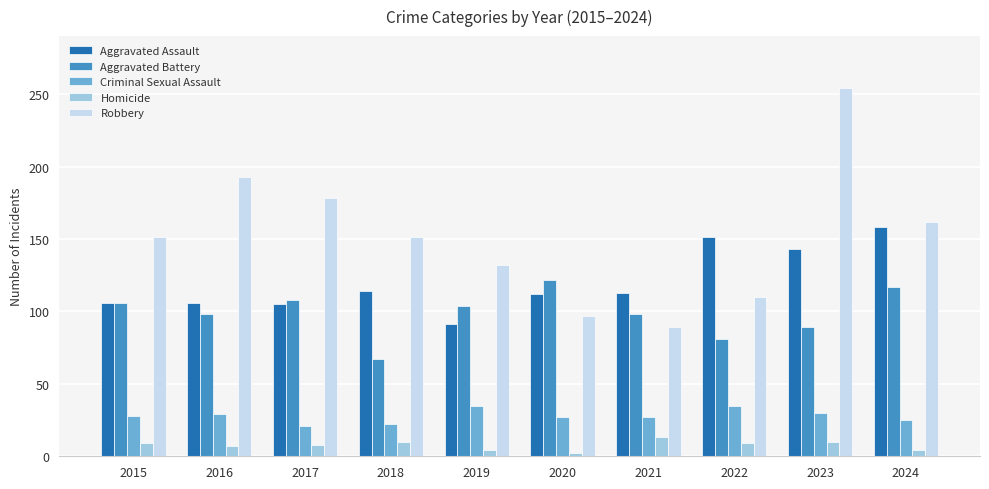

How many distinct data groups are displayed?

5